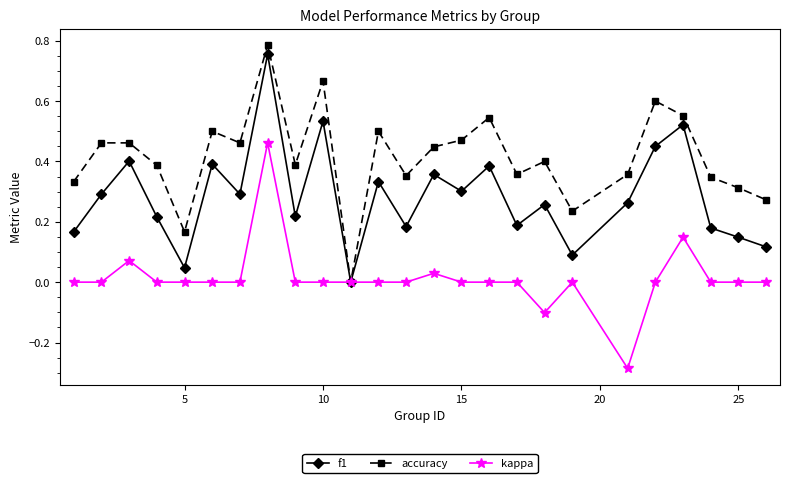

What is the sum of all f1 values?

7.1